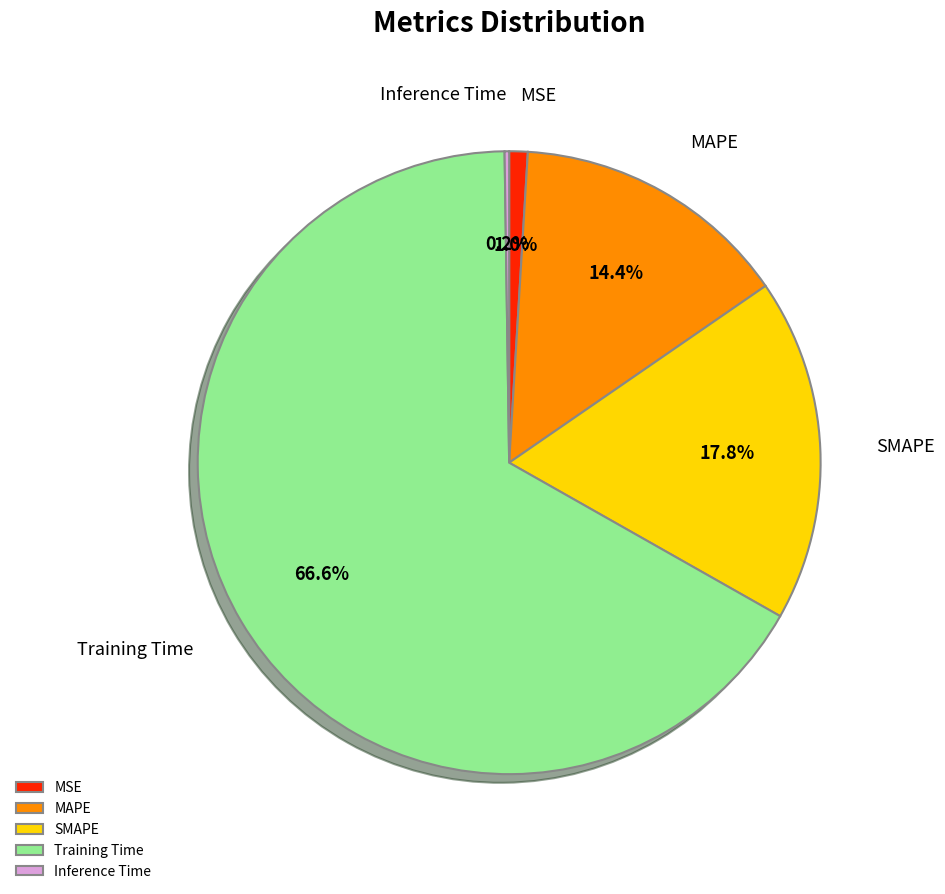

To the nearest percent, what is the combined percentage of MAPE and Training Time?

81%